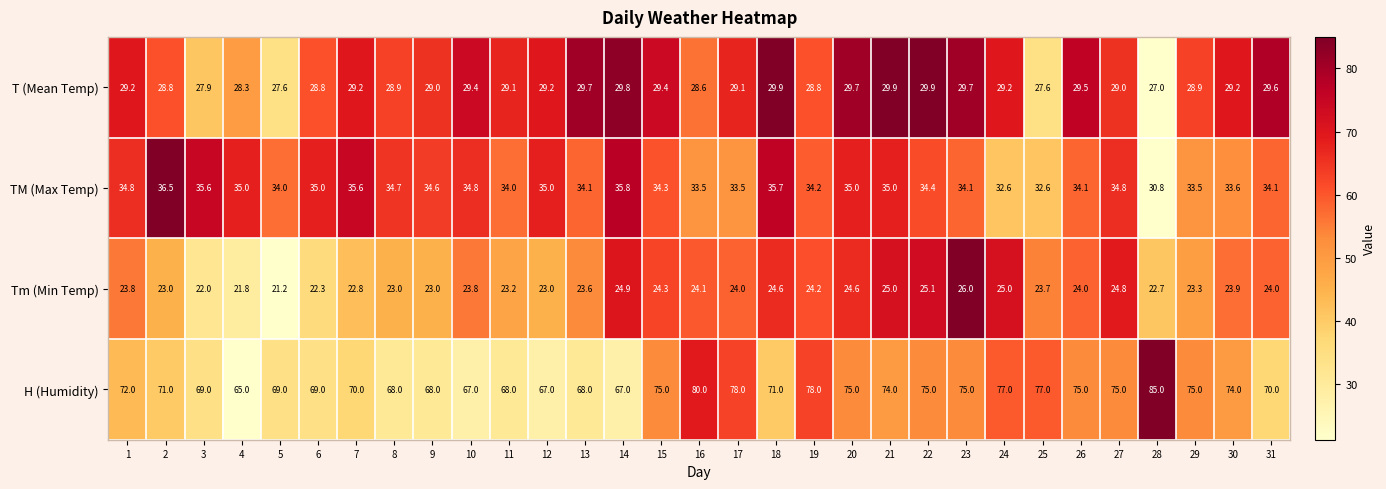

At how many categories does at least one series exceed 30?

31